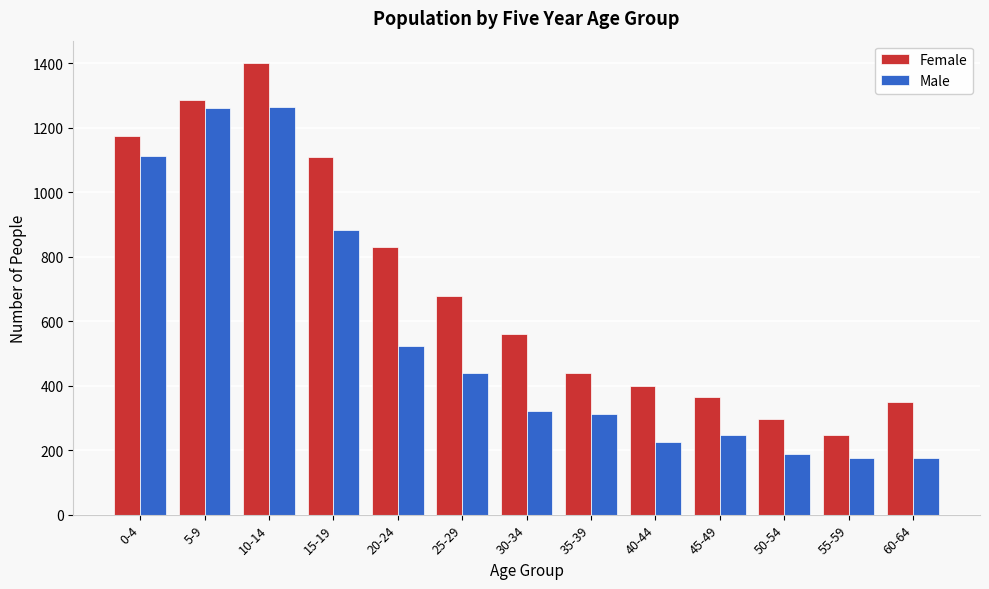

What is the minimum value shown in the chart?

176